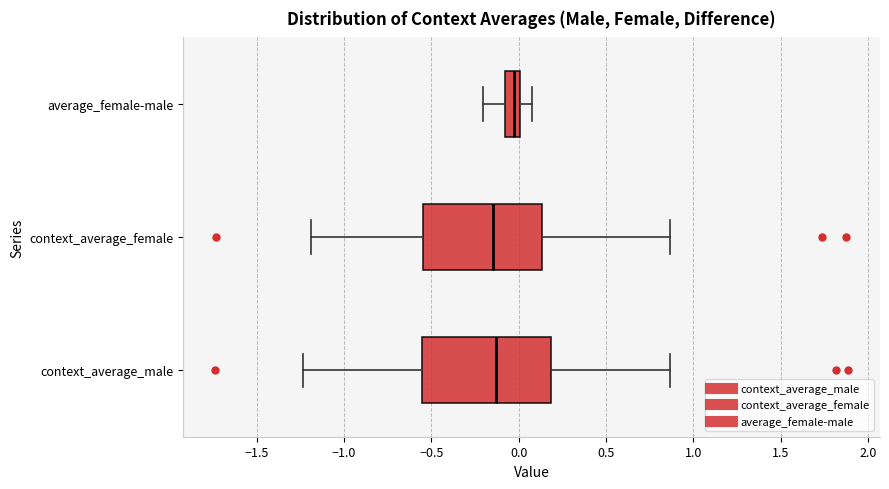

Which box is the widest, from its left edge to its right edge?

context_average_male